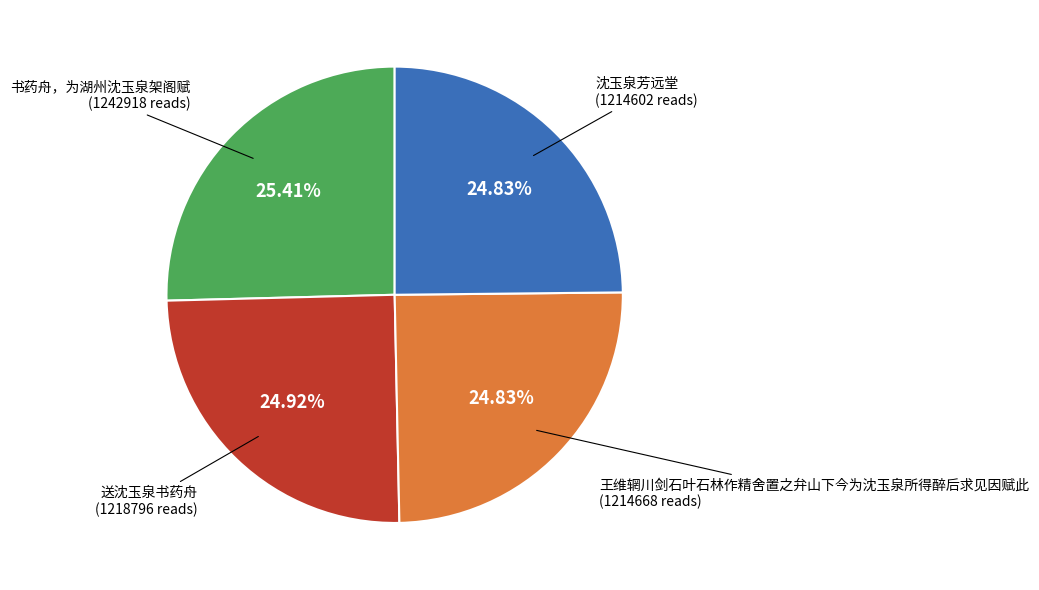

Does any single category account for the majority?

No